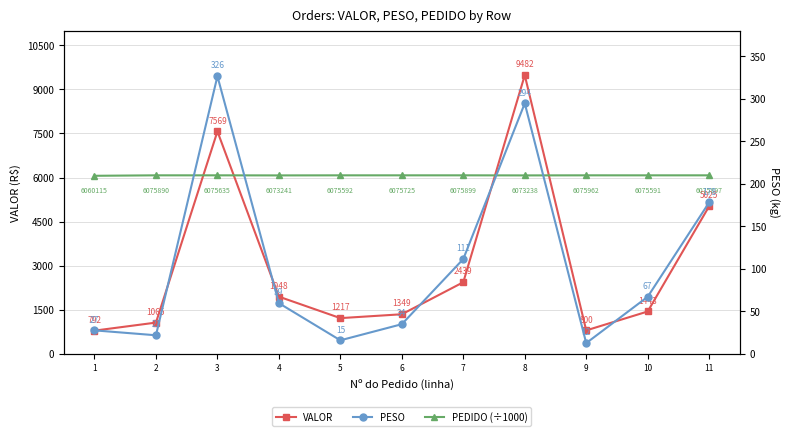

Reading right to left, transcribe all the data shown in this chart.

VALOR: 5025.2	1443.9	800.2	9482.6	2439.6	1349.2	1217.8	1948.3	7569.8	1065.9	792.2
PEDIDO (÷1000): 6075.9	6075.6	6076.0	6073.2	6075.9	6075.7	6075.6	6073.2	6075.6	6075.9	6060.1
PESO: 178.1	67.2	12.7	294.5	111.5	34.9	16.0	59.7	326.3	21.9	27.7